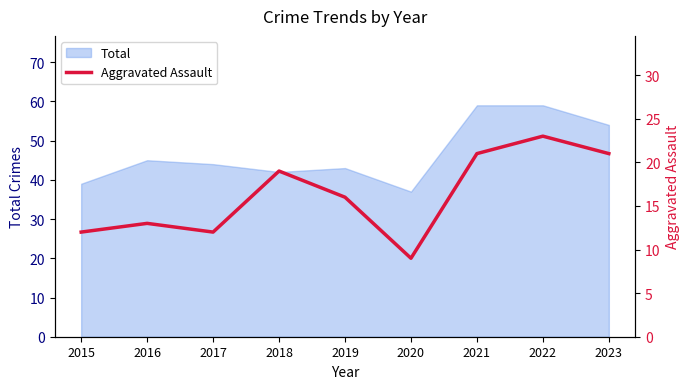

How many values are below 16?

4